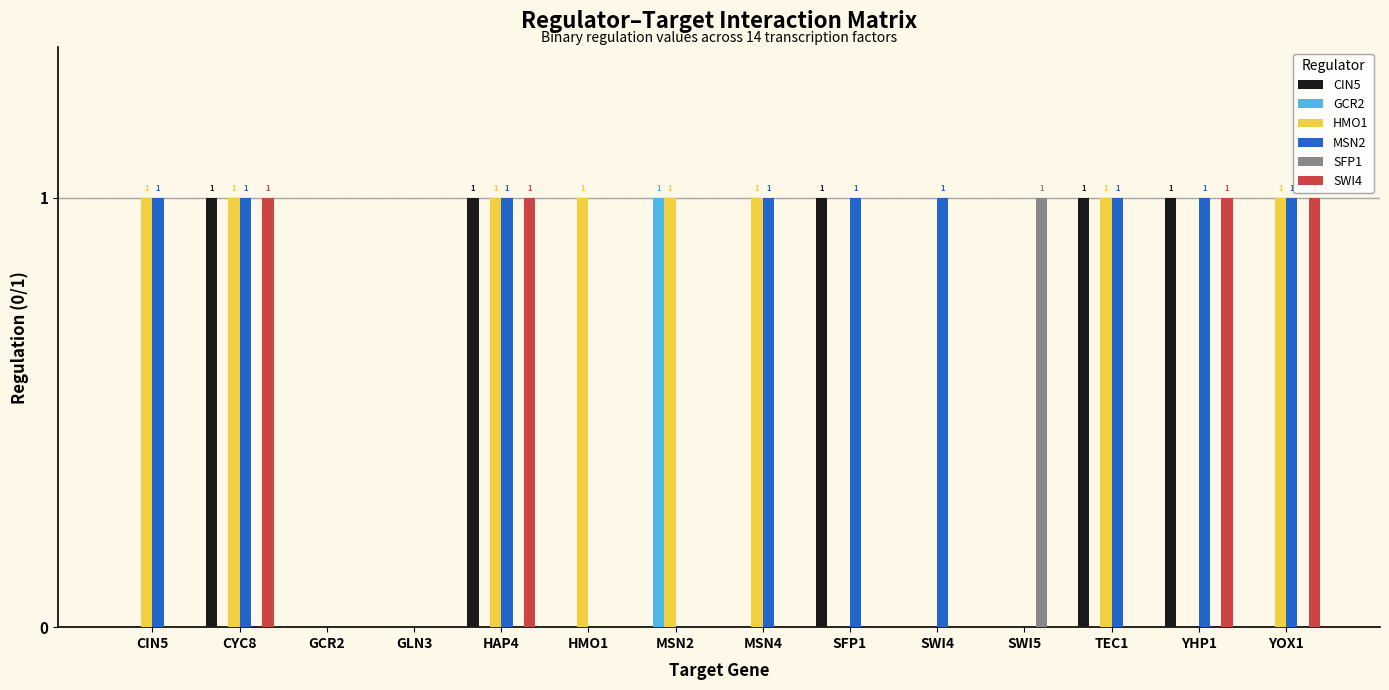

Between SFP1 and YHP1, which series saw the biggest shift?

SWI4